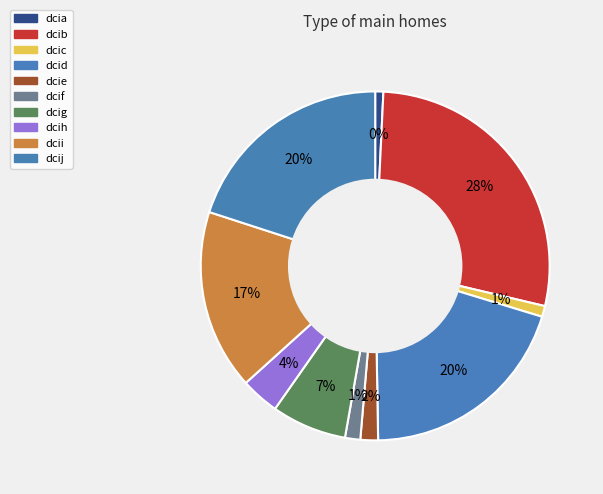

Rank the categories by value from highest to lowest.

dcib, dcid, dcij, dcii, dcig, dcih, dcie, dcif, dcic, dcia